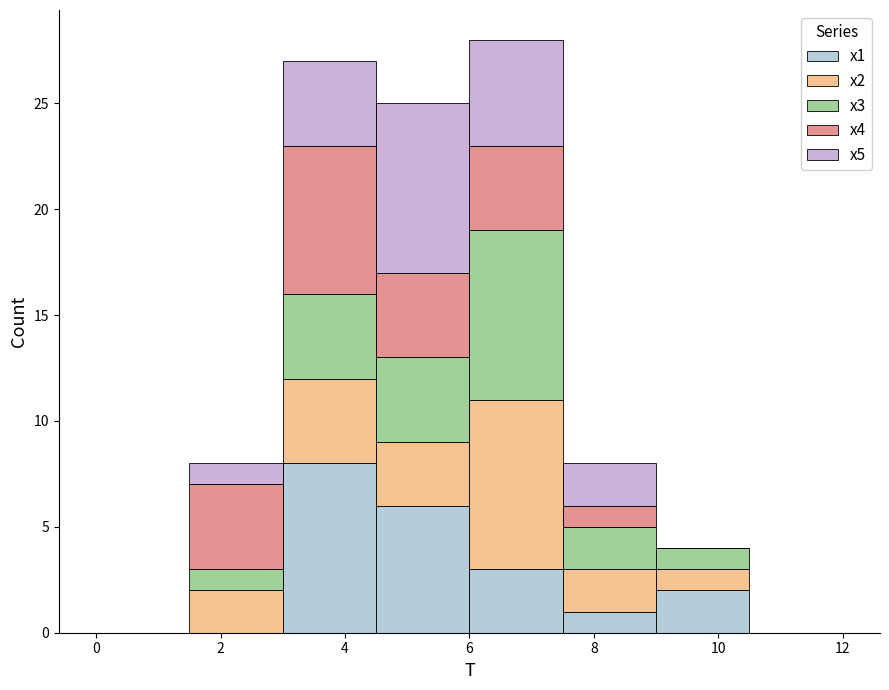

Which range on the x-axis has the tallest stacked bar (by total height)?

6.0 to 7.5